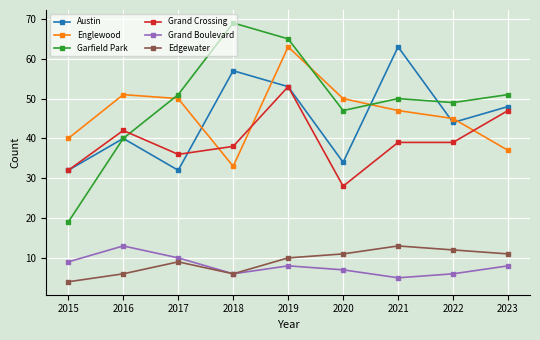

Where is Grand Boulevard nearest to the value 9?

2015